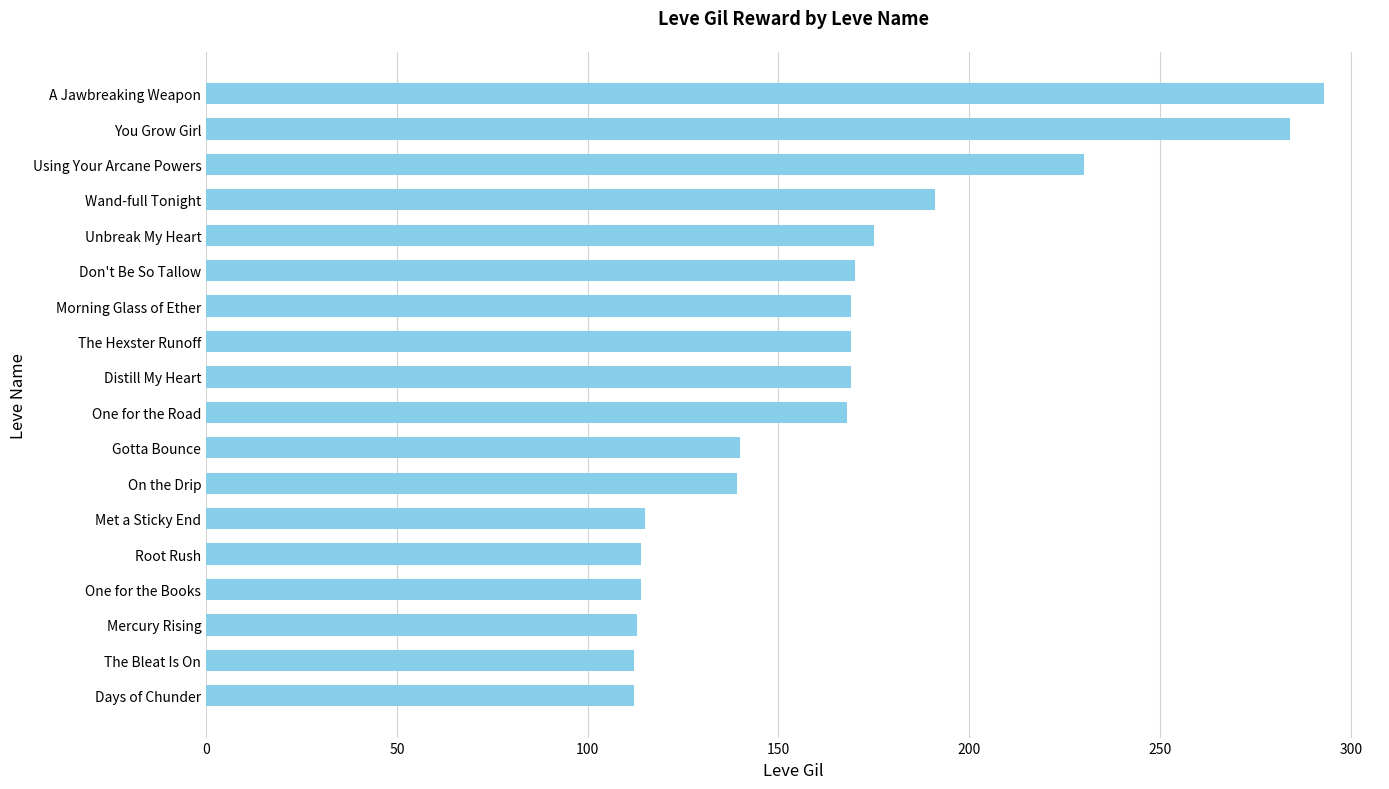

Where is the data nearest to the value 202?

Wand-full Tonight